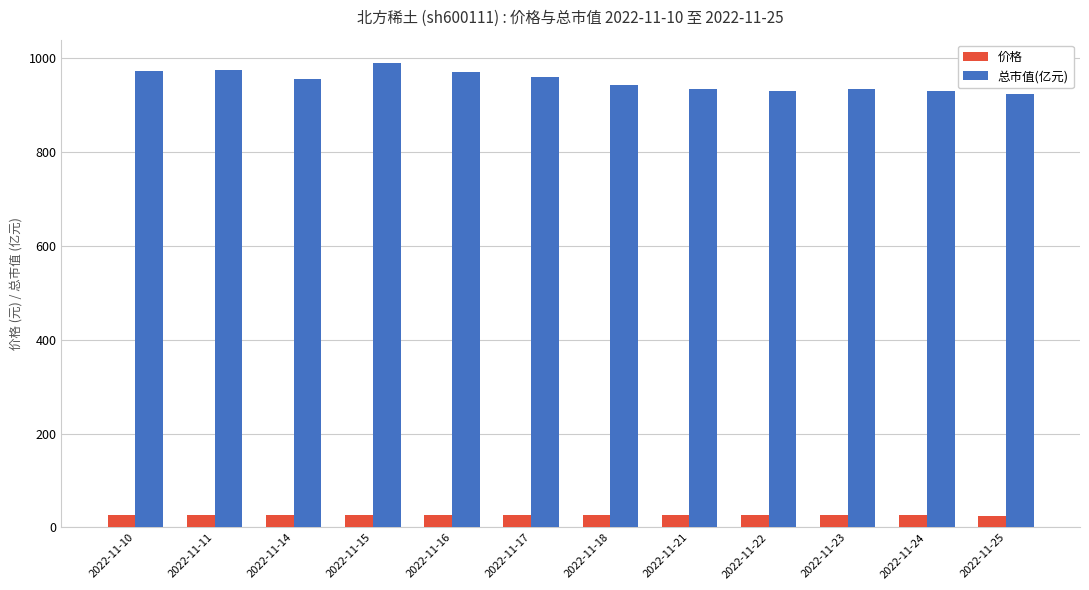

Does the chart contain any negative values?

No